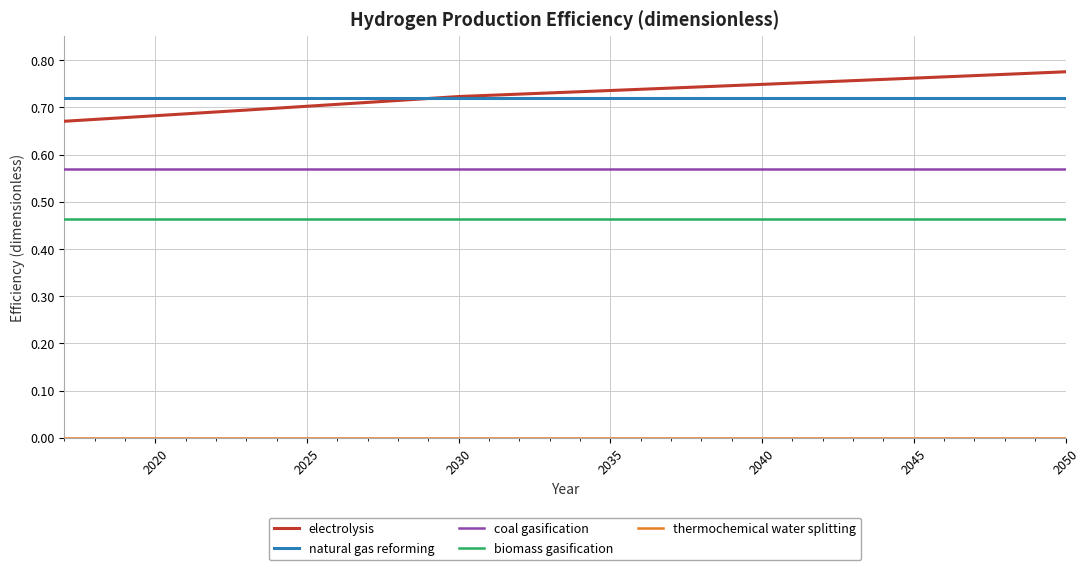

True or false: electrolysis and coal gasification intersect in this chart.

False